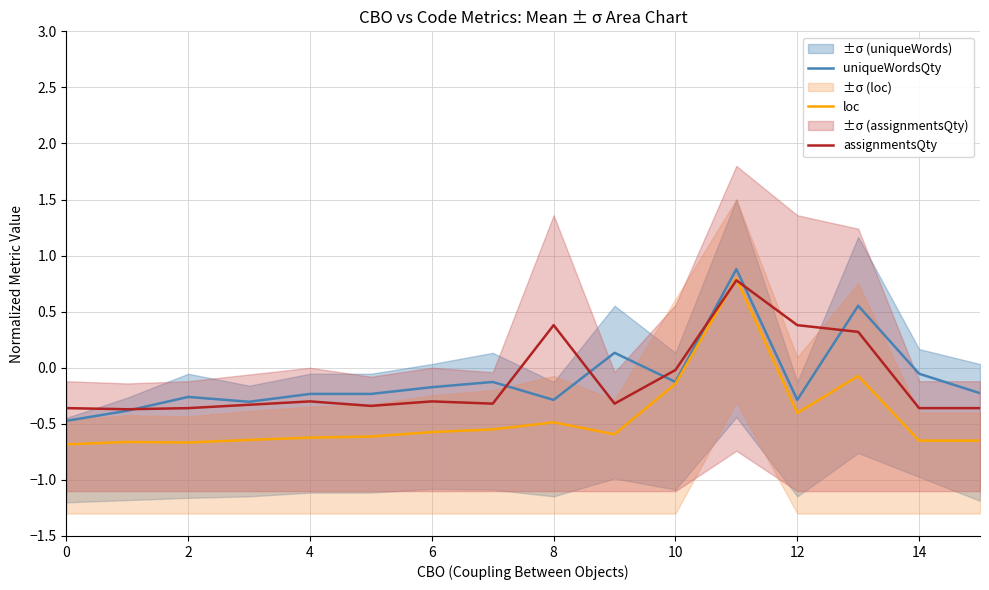

Reading left to right, transcribe all the data shown in this chart.

uniqueWordsQty: -0.5	-0.4	-0.3	-0.3	-0.2	-0.2	-0.2	-0.1	-0.3	0.1	-0.1	0.9	-0.3	0.6	-0.1	-0.2
loc: -0.7	-0.7	-0.7	-0.6	-0.6	-0.6	-0.6	-0.5	-0.5	-0.6	-0.1	0.8	-0.4	-0.1	-0.6	-0.6
assignmentsQty: -0.4	-0.4	-0.4	-0.3	-0.3	-0.3	-0.3	-0.3	0.4	-0.3	-0.0	0.8	0.4	0.3	-0.4	-0.4